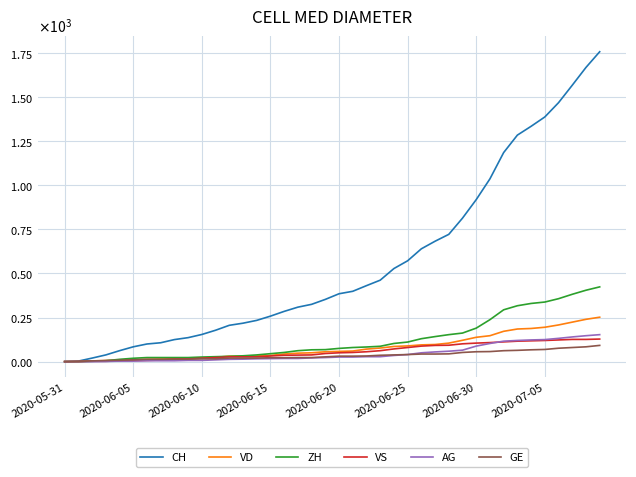

Does the chart display data point markers on the line(s)?

No